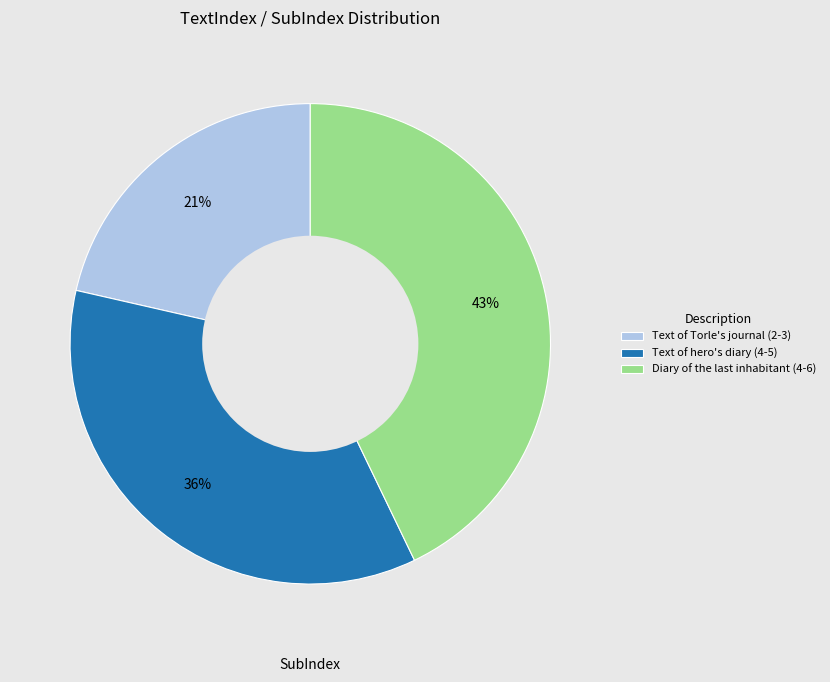

Is there a majority slice in this chart?

No